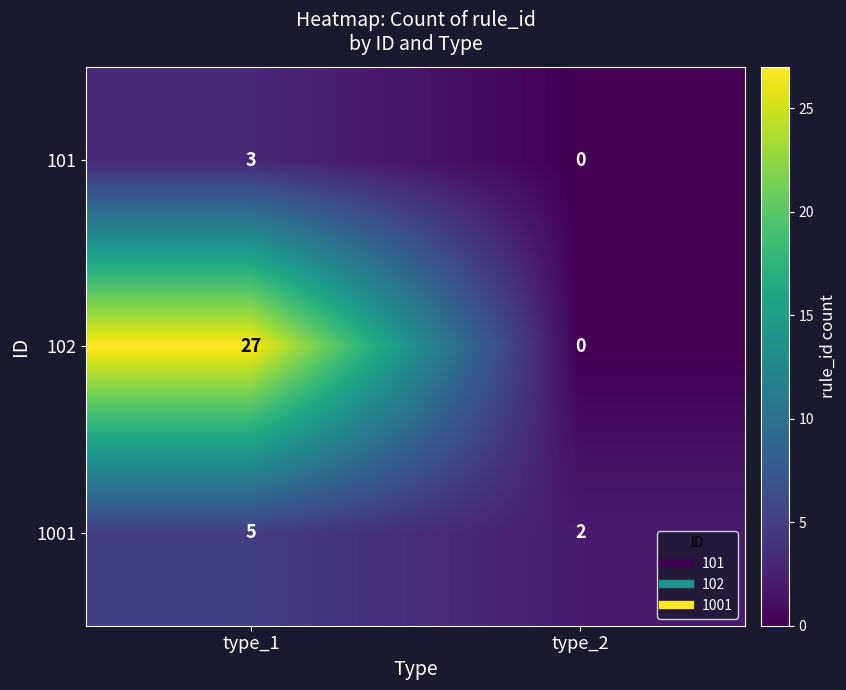

What is the sum of the 102 values at type_2 and type_1?

27